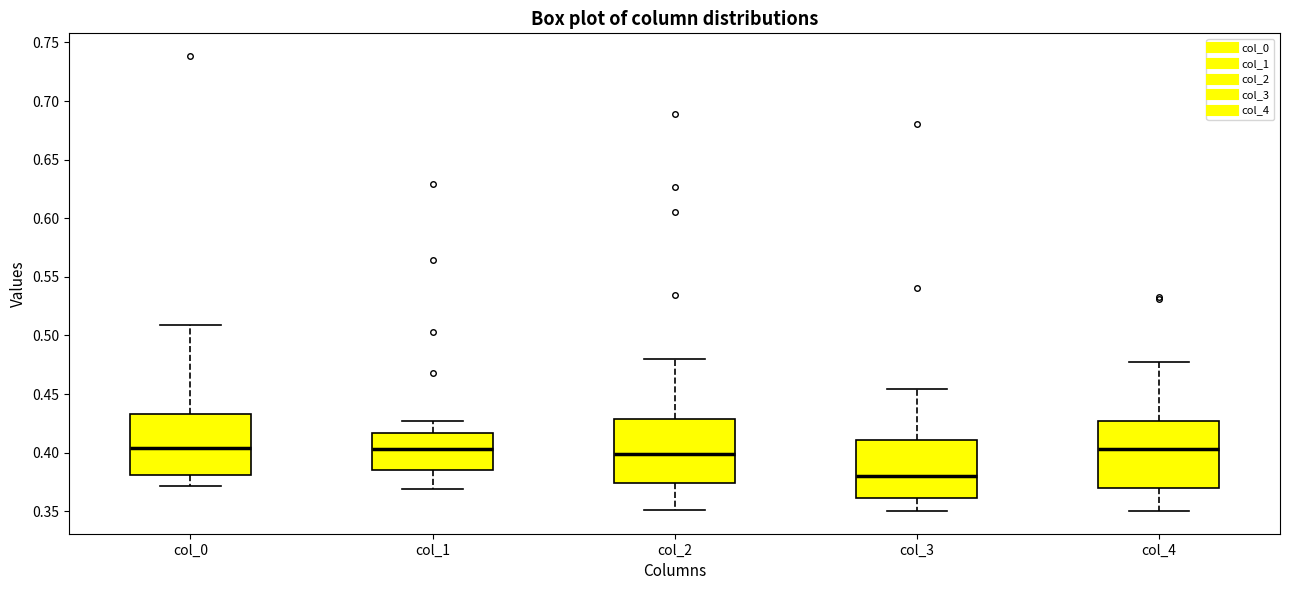

Reading left to right, transcribe this box plot: for each box, give where its median line is, the range the box spans, and where its two whiskers end, as read against the y-axis. The values are not printed on the chart, so give them approximately, as read against the axis.

col_0: median 0.405, box 0.380 to 0.435, whiskers 0.370 to 0.510
col_1: median 0.405, box 0.385 to 0.415, whiskers 0.370 to 0.425
col_2: median 0.400, box 0.375 to 0.430, whiskers 0.350 to 0.480
col_3: median 0.380, box 0.360 to 0.410, whiskers 0.350 to 0.455
col_4: median 0.405, box 0.370 to 0.425, whiskers 0.350 to 0.475